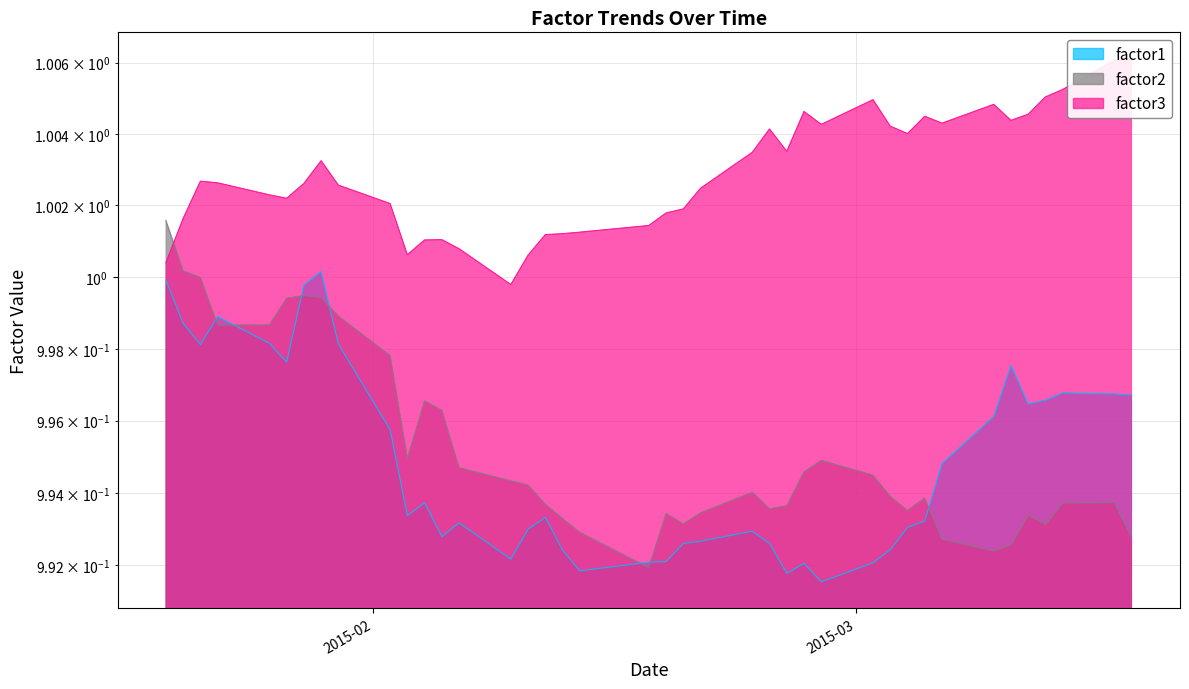

True or false: factor3 and factor1 cross at least once.

False